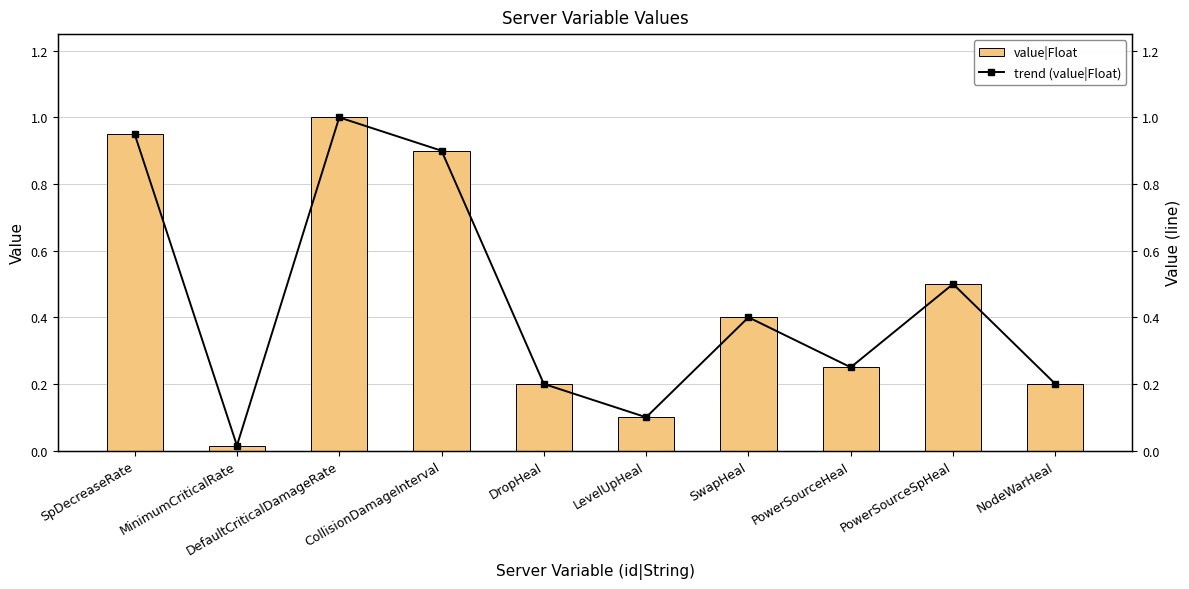

What is the average value of the value|Float series?

0.5